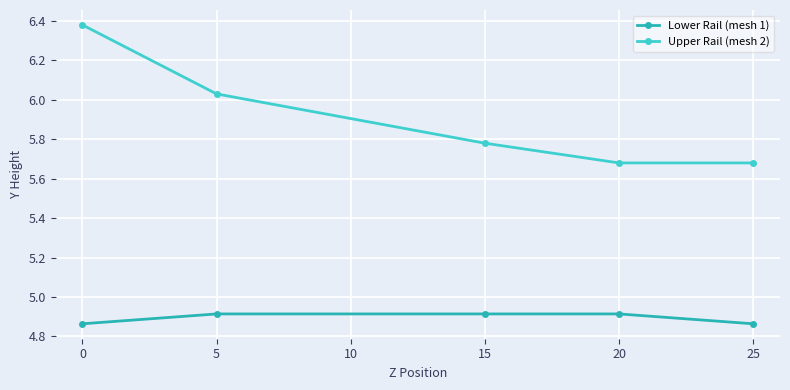

List the series in order of their overall mean, lowest first.

Lower Rail (mesh 1), Upper Rail (mesh 2)